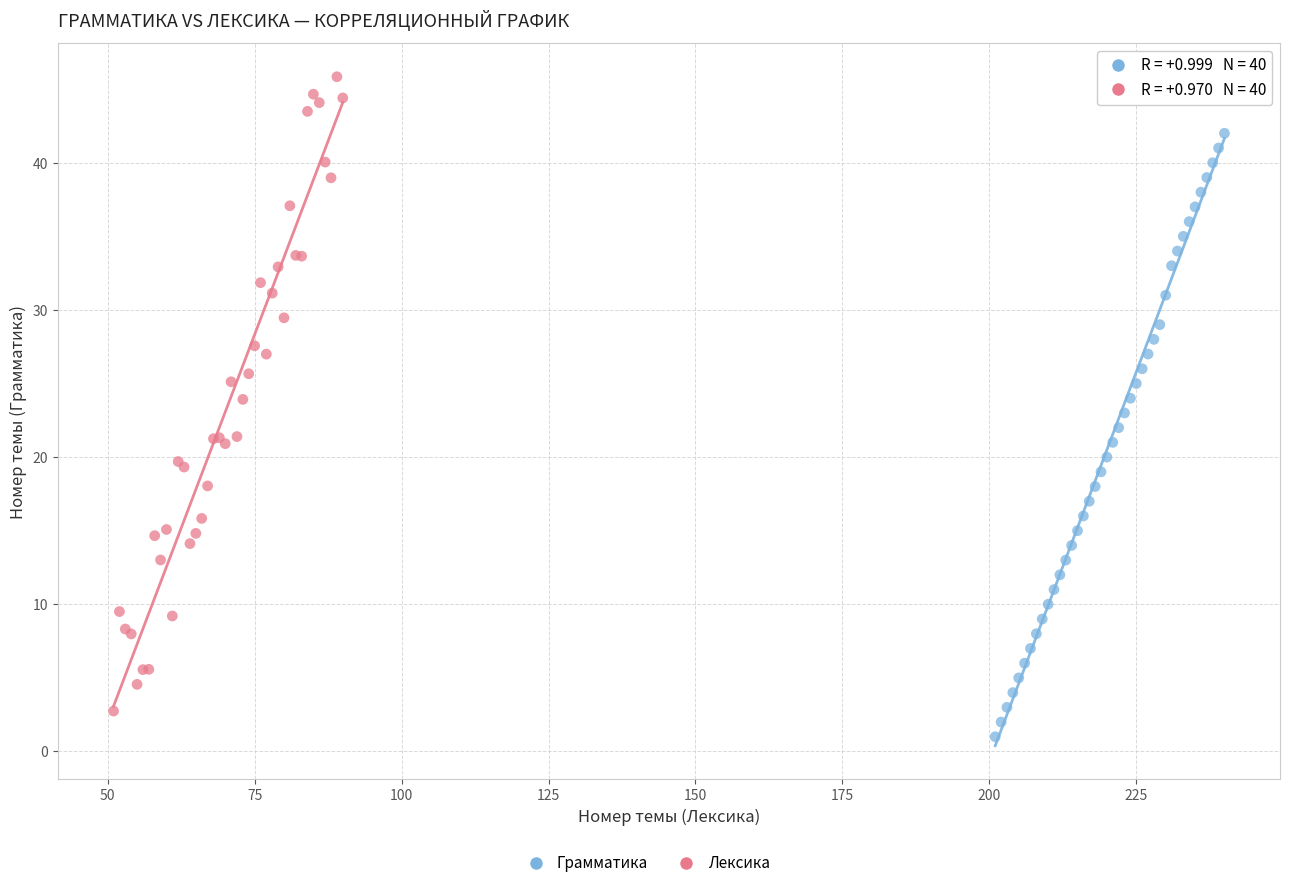

Which series has the largest Y range (max minus min)?

Лексика